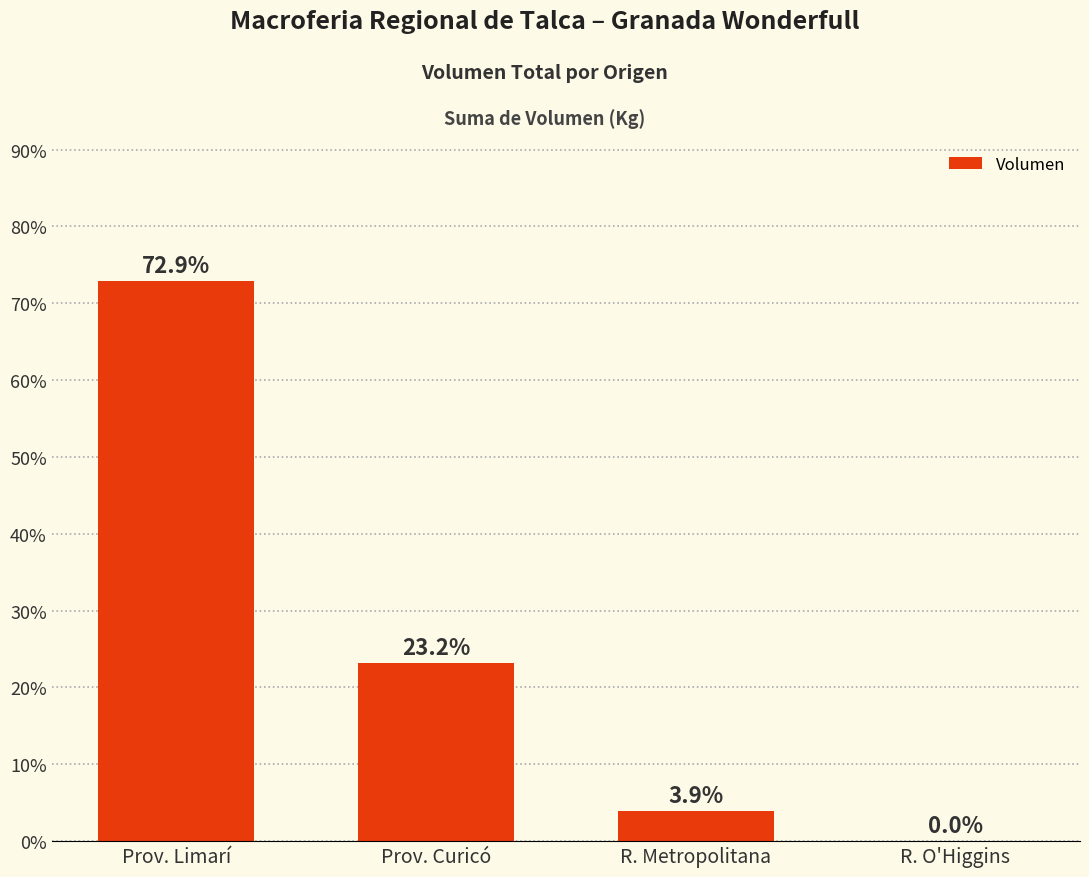

What is the average value?

25.0